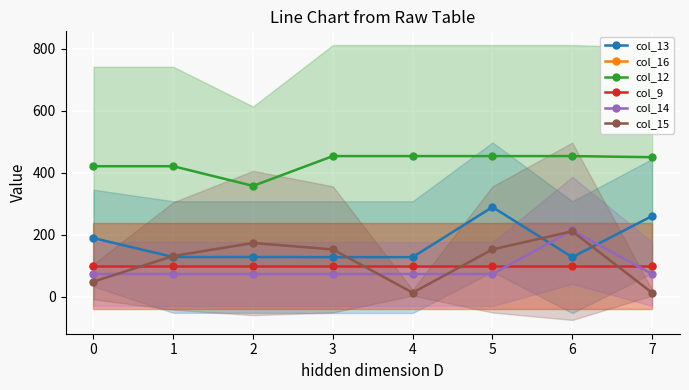

At which label does col_15 first exceed 152?

2